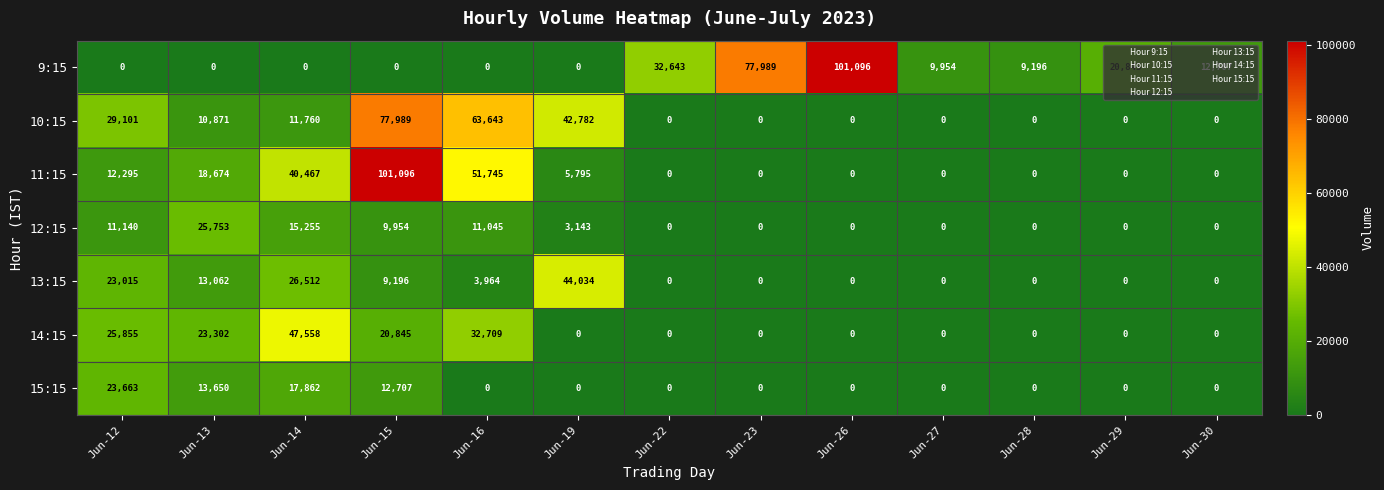

At which category is the sum across all series the highest?

Jun-15